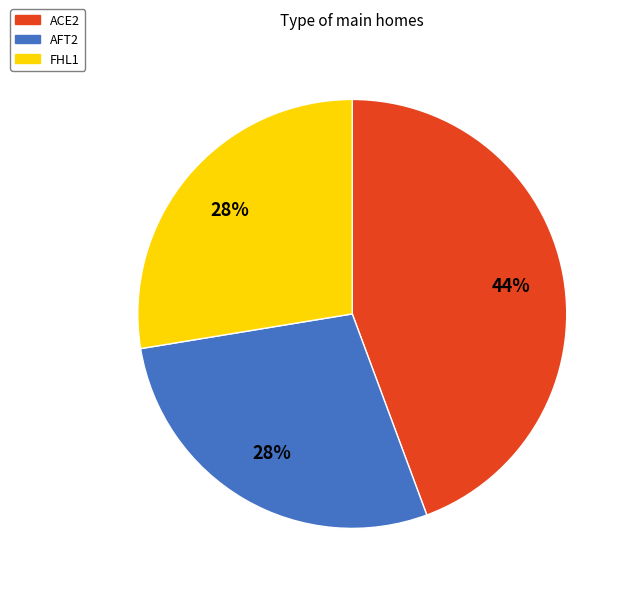

What percentage is the ACE2 slice, to the nearest percent?

44%